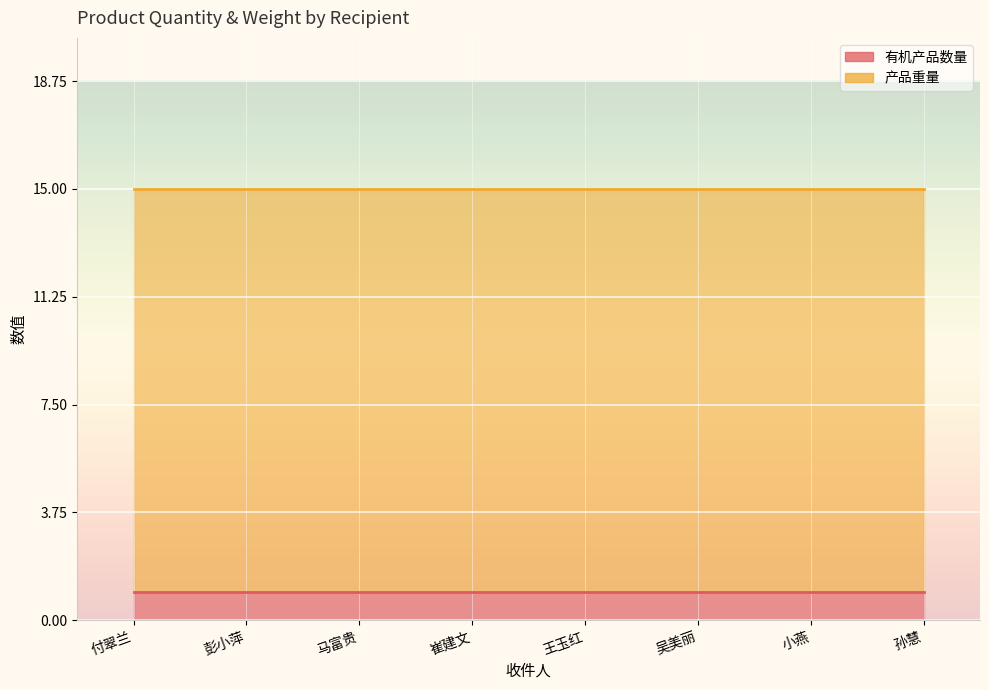

What position from the left is 吴美丽?

6